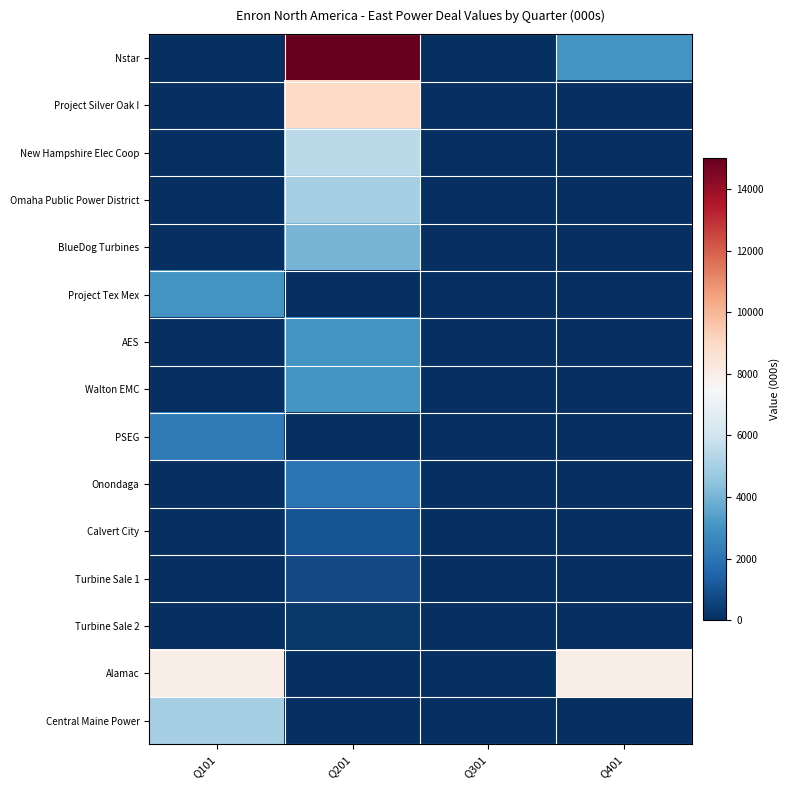

Which category has the lowest value across all series?

Q101